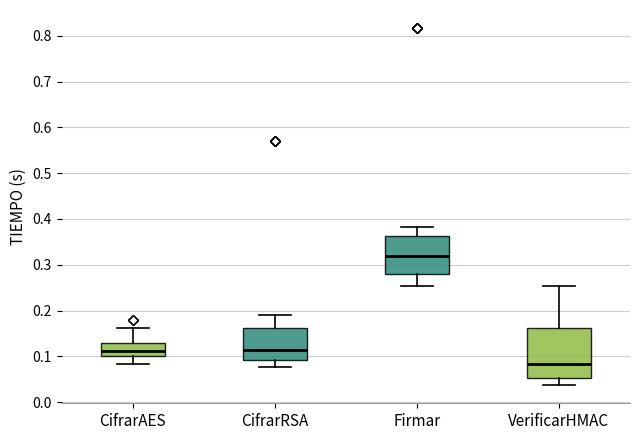

Which box has the lowest median line?

VerificarHMAC